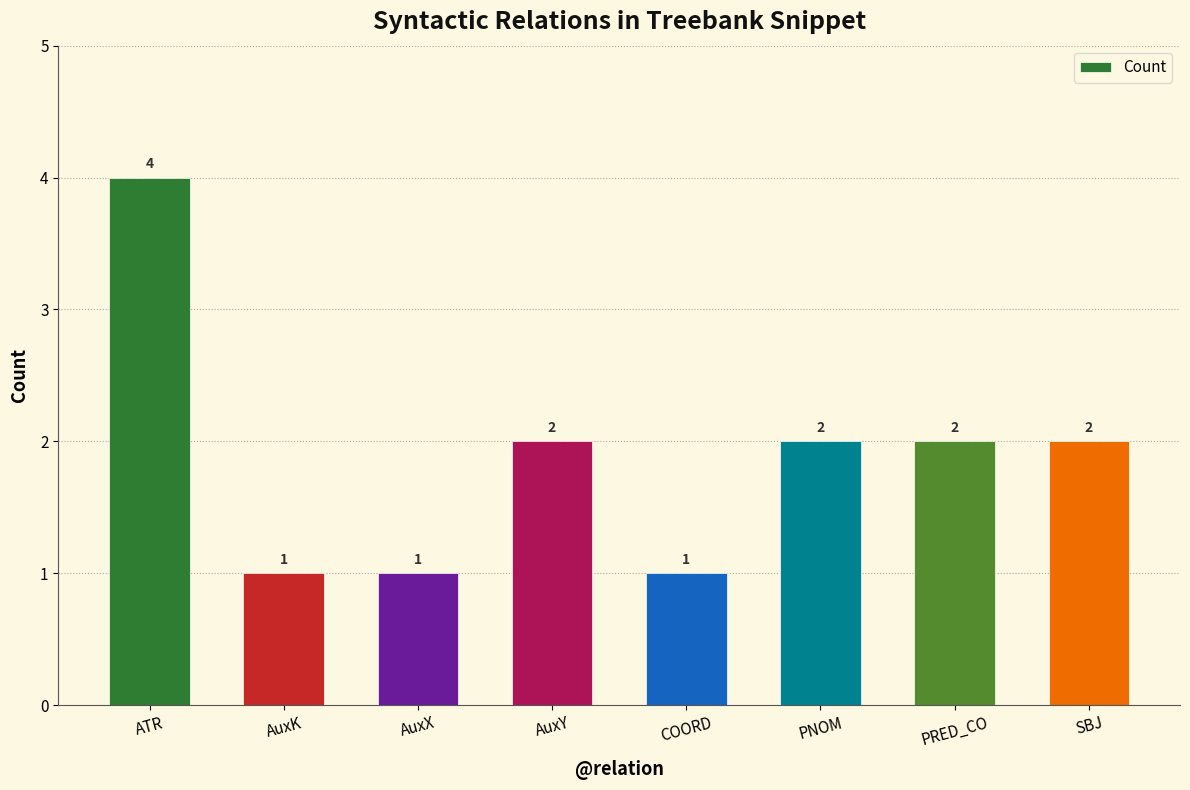

Reading left to right, extract all data points from this chart.

4	1	1	2	1	2	2	2